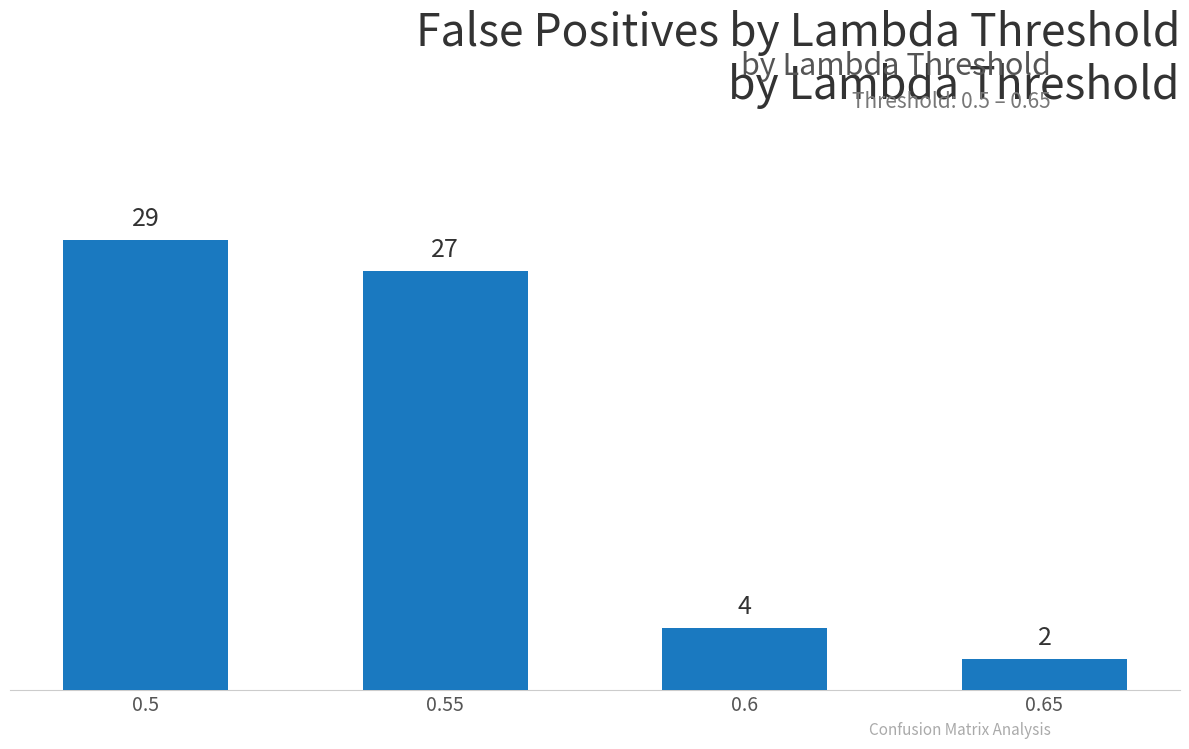

What is the ratio of the value at 0.65 to the value at 0.55?

0.1